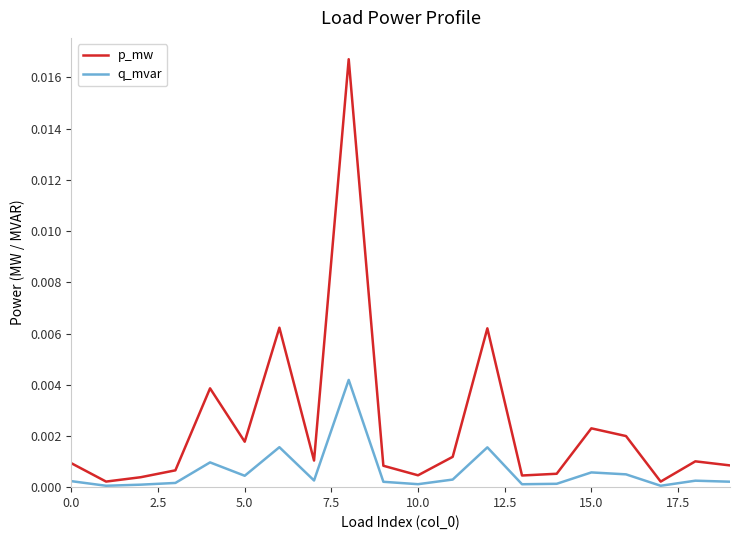

Which series has the largest total across all categories?

p_mw